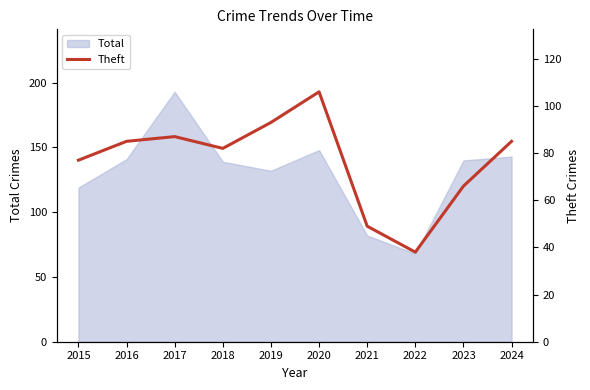

The Total series shows 141 at 2016. True or false?

True